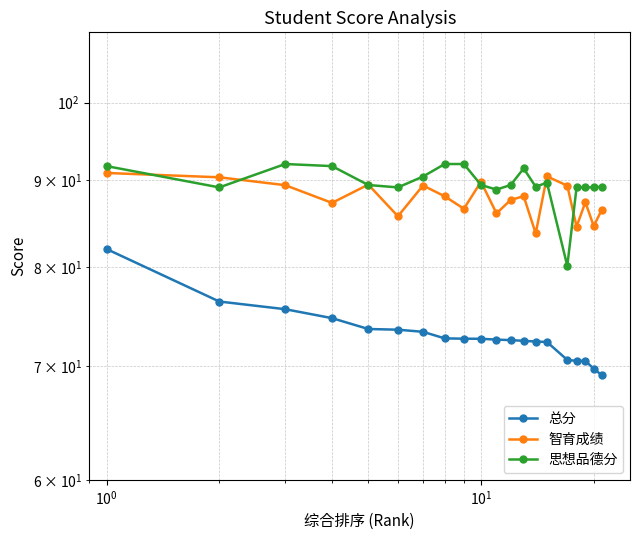

What is the greatest value displayed?

92.0